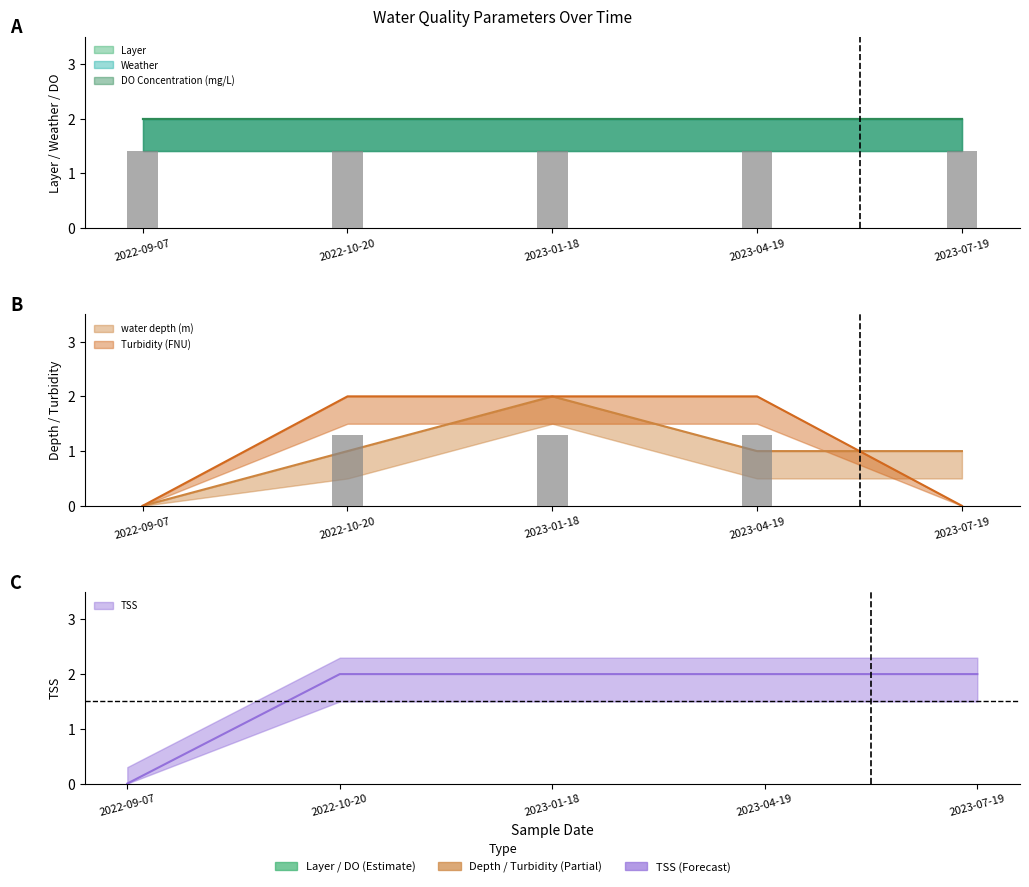

At how many categories does at least one series exceed 0?

4